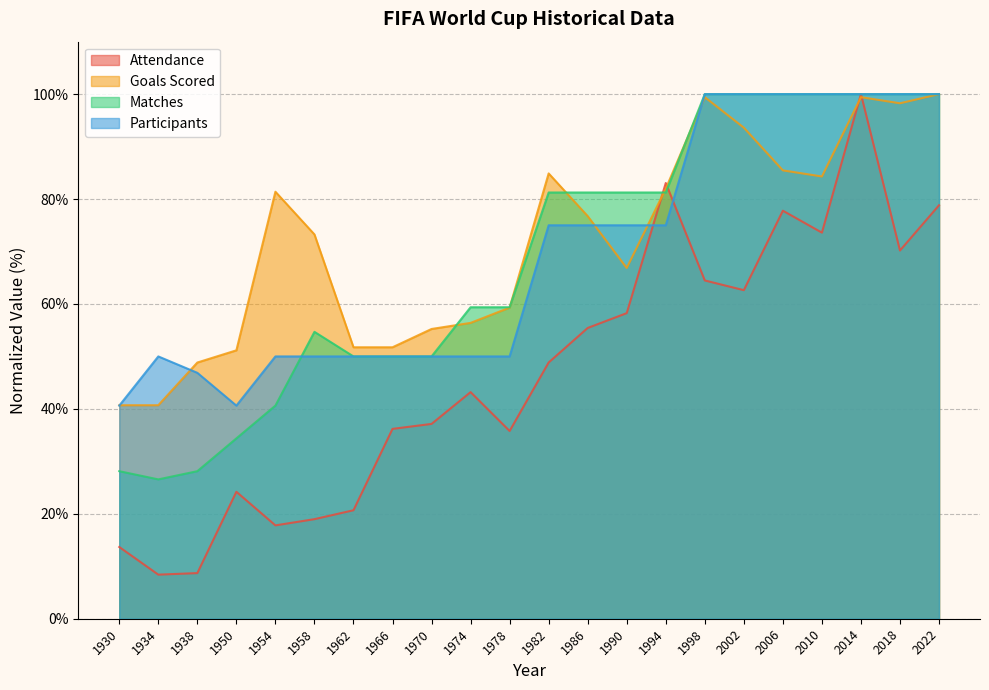

True or false: quant_participantes_copa and quant_partidas_copa cross at least once.

True